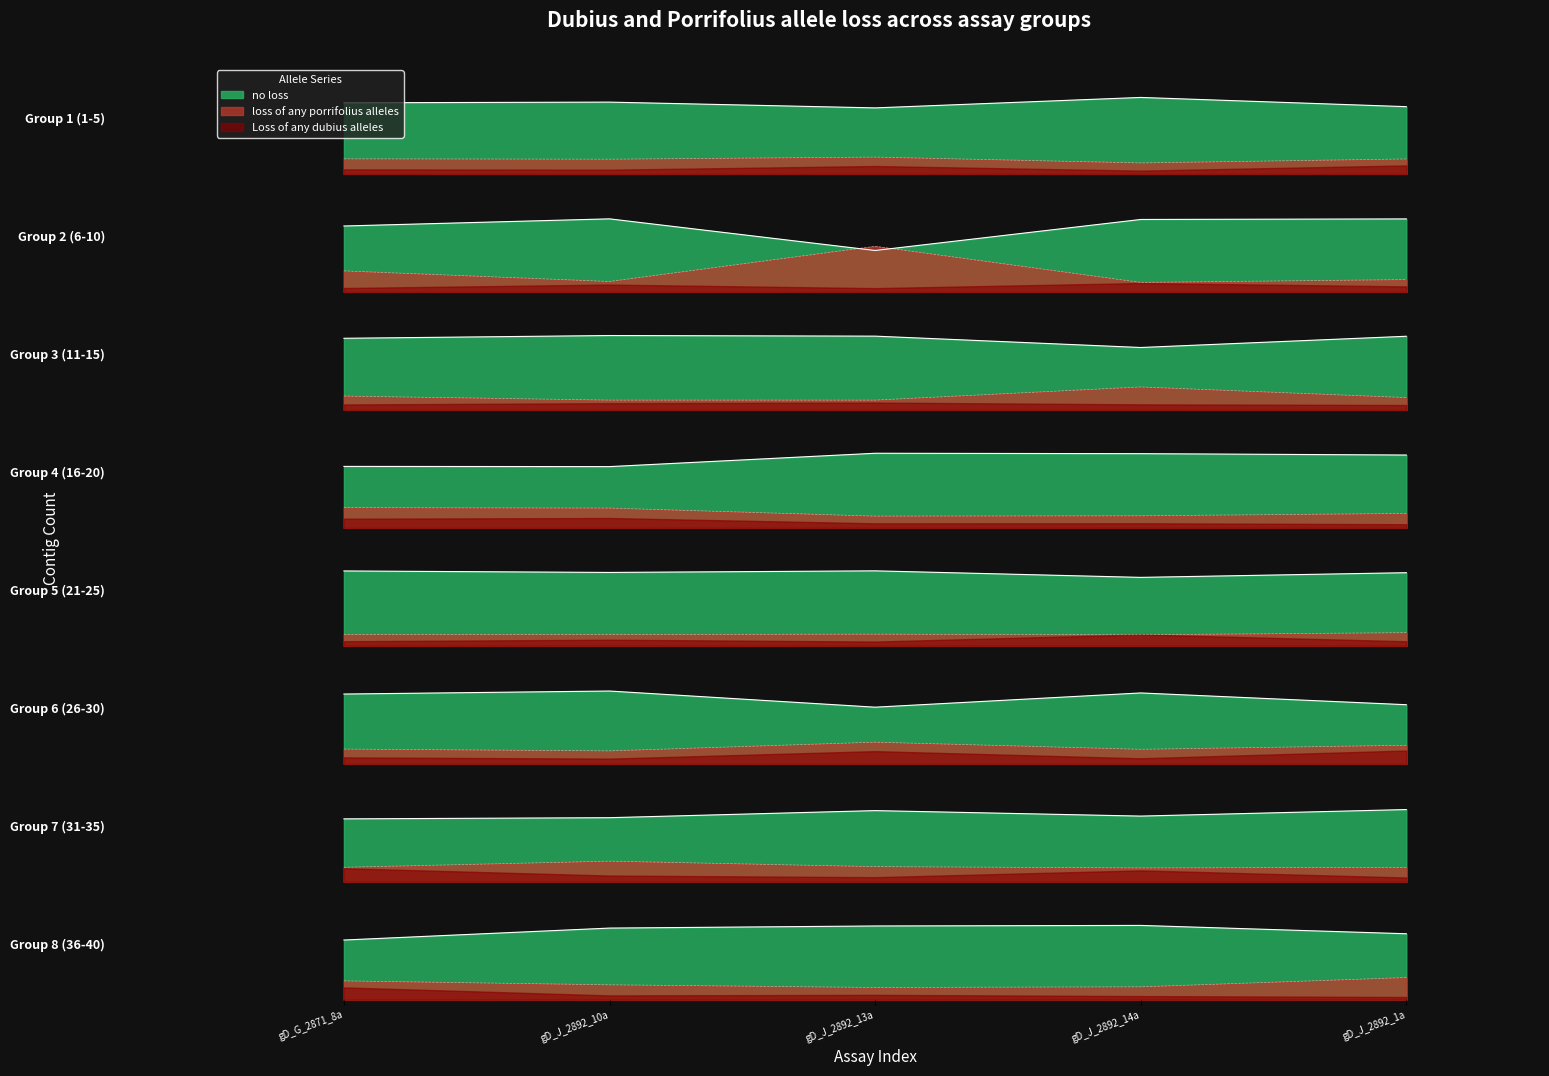

Does the chart display data point markers on the line(s)?

No